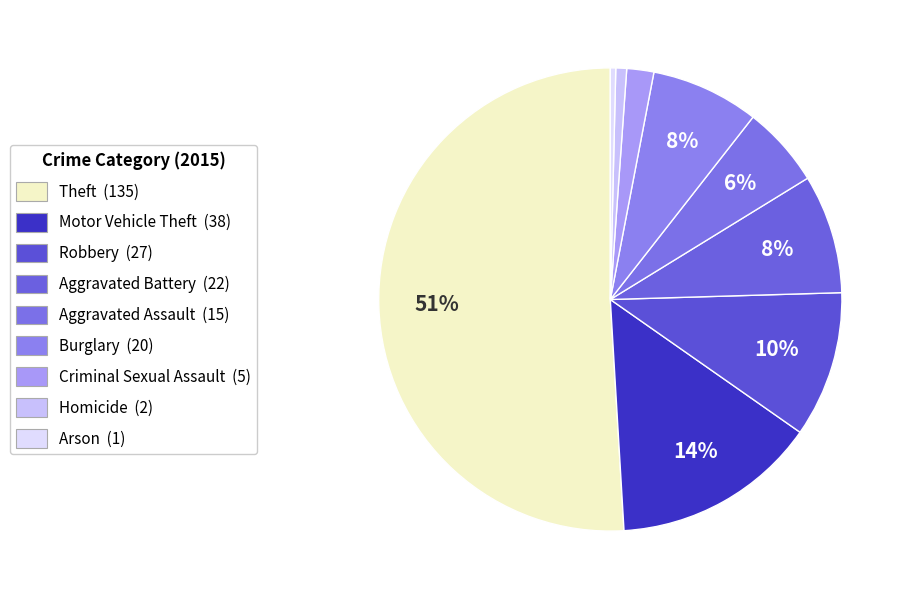

Do Criminal Sexual Assault and Theft together represent more than half of the pie?

Yes